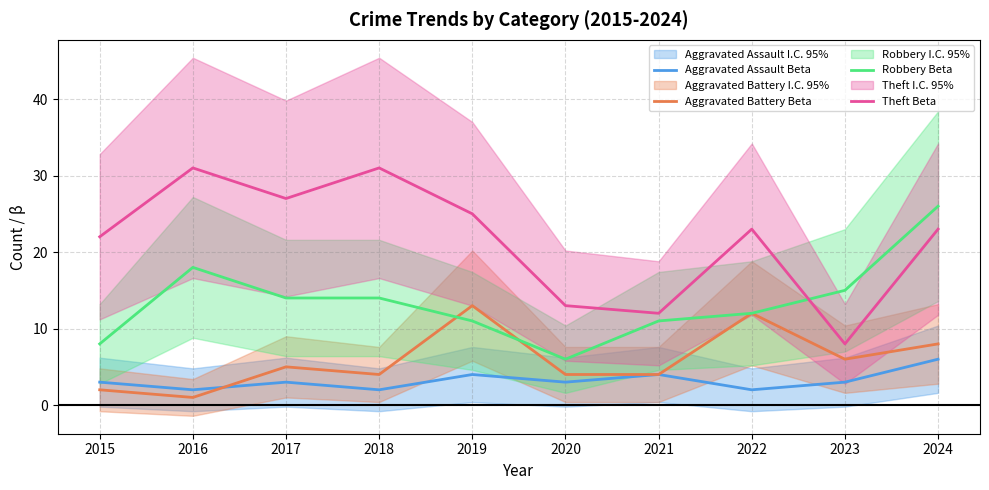

Between 2020 and 2024, which series saw the biggest shift?

Robbery Beta